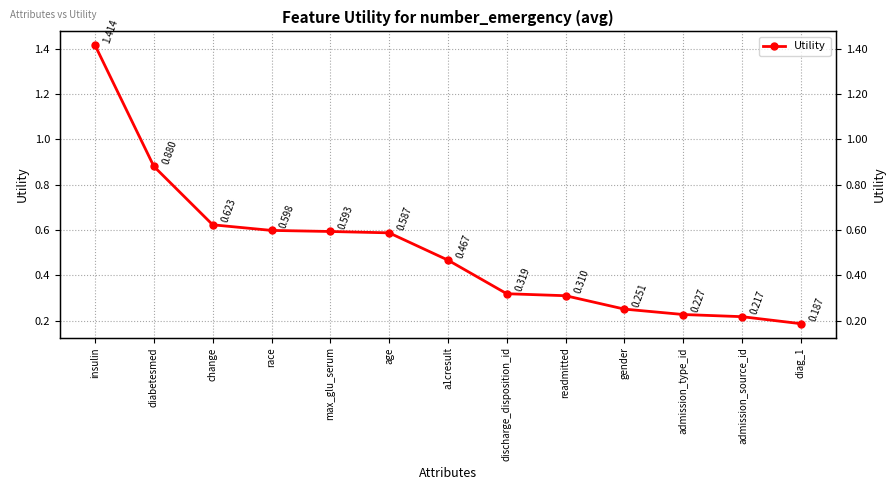

Does the chart have visible grid lines?

Yes